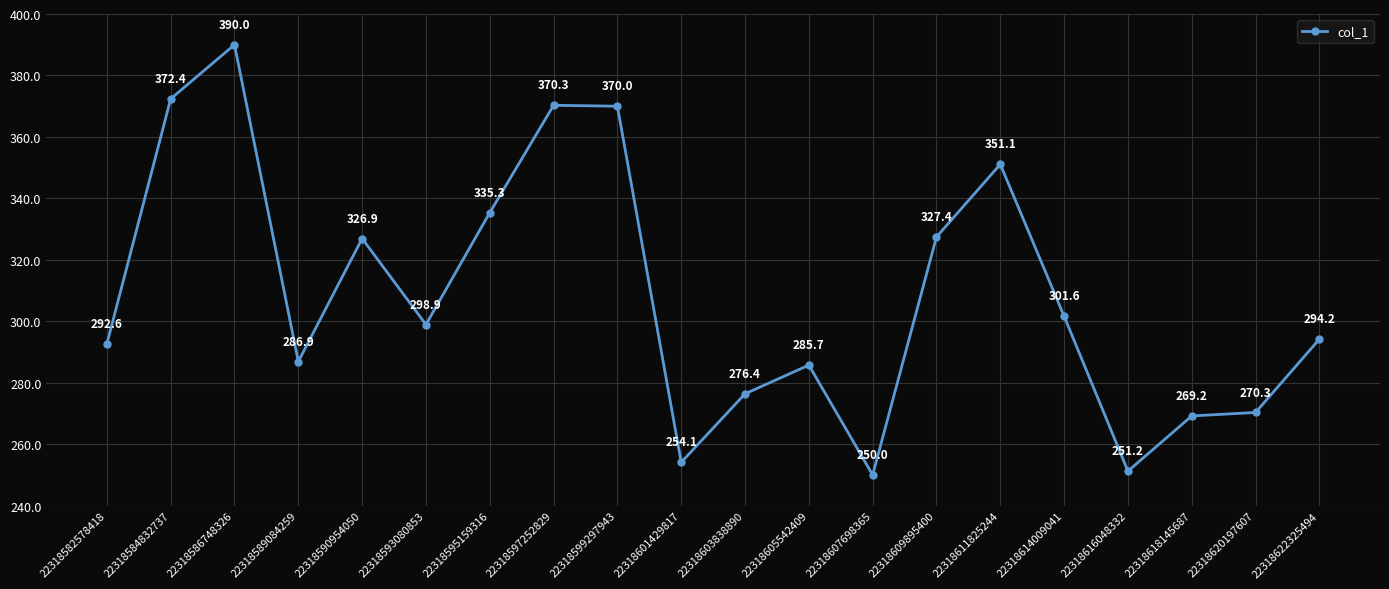

List the labels in order of value, largest first.

22318586748326, 22318584832737, 22318597252829, 22318599297943, 22318611825244, 22318595159316, 22318609895400, 22318590954050, 22318614009041, 22318593080853, 22318622325494, 22318582578418, 22318589084259, 22318605542409, 22318603838890, 22318620197607, 22318618145687, 22318601429817, 22318616048332, 22318607698365